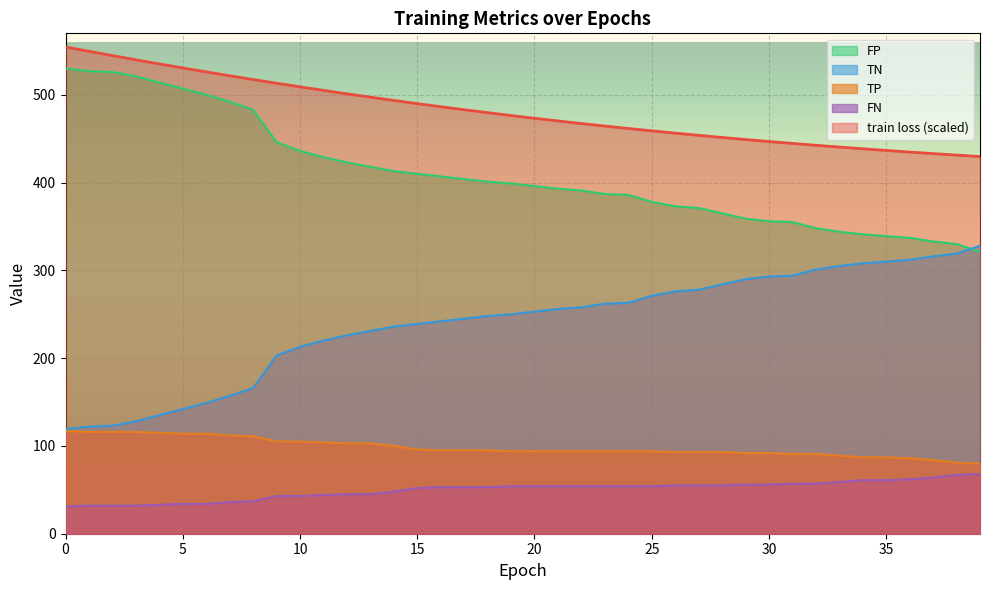

True or false: FP and train loss cross at least once.

False